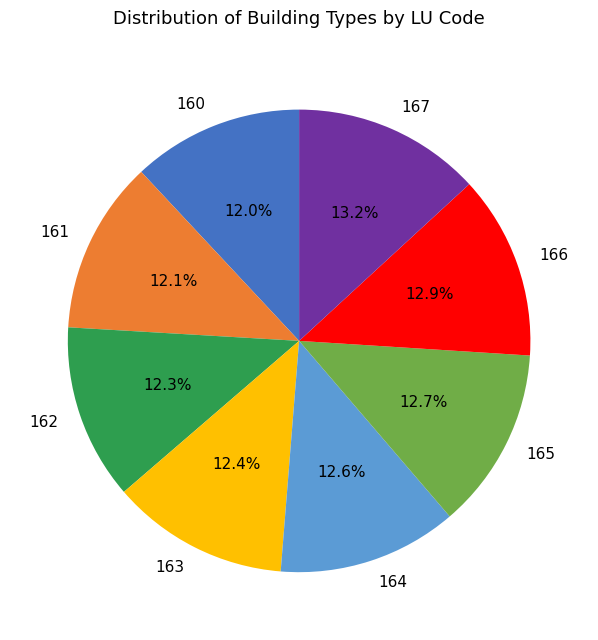

Approximately how many times larger is the value at 164 compared to 163?

1.0